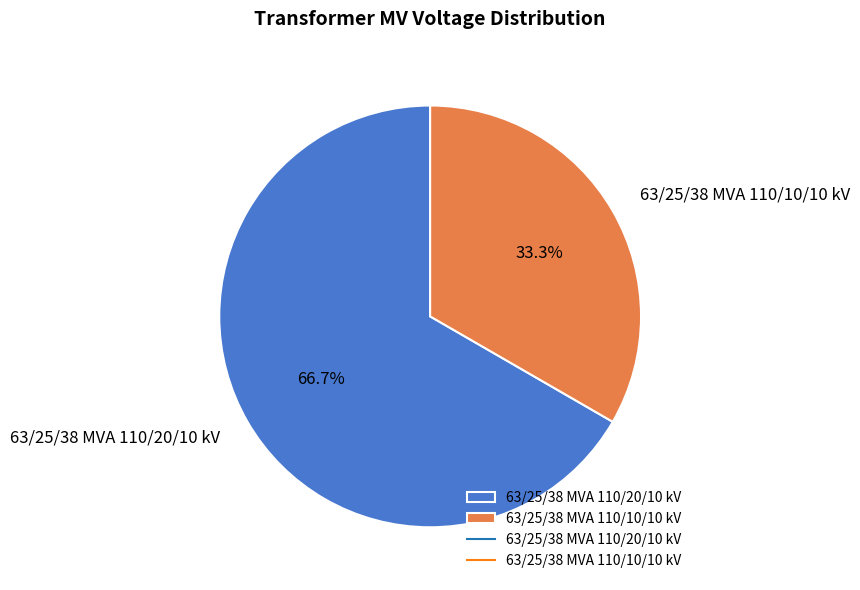

Count the number of slices in the pie.

2